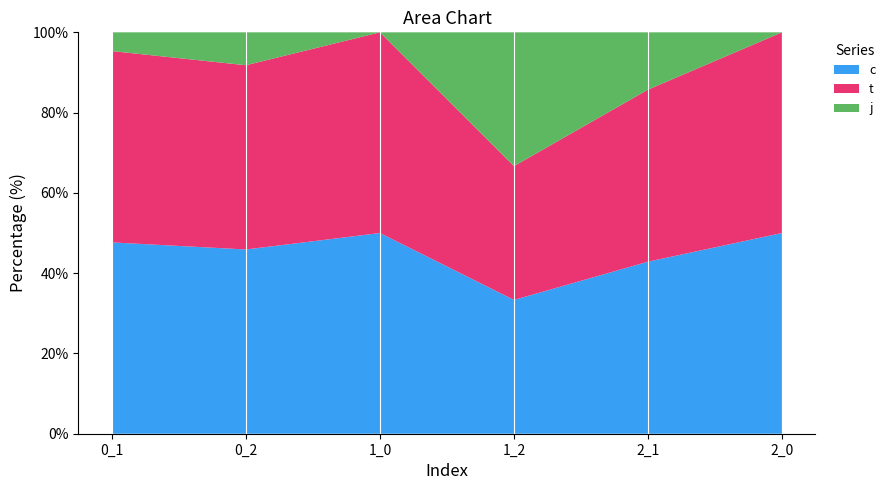

Reading left to right, transcribe all the data shown in this chart.

c: 0_1=10.2	0_2=11.2	1_0=1.0	1_2=2.0	2_1=3.0	2_0=4.0
t: 0_1=10.2	0_2=11.2	1_0=1.0	1_2=2.0	2_1=3.0	2_0=4.0
j: 0_1=1.0	0_2=2.0	1_0=0.0	1_2=2.0	2_1=1.0	2_0=0.0